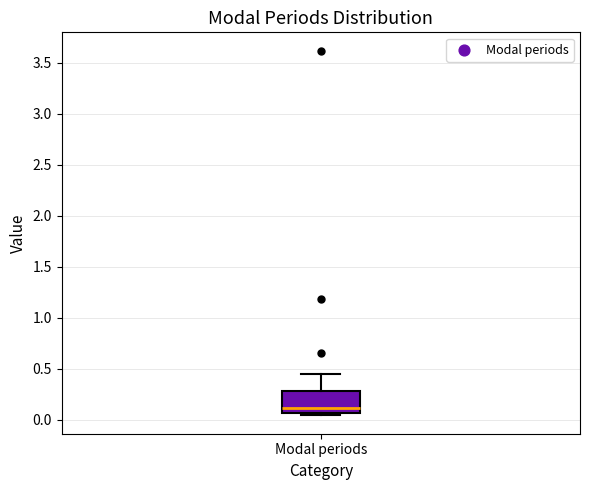

Where does the upper whisker of the box for Modal periods end on the y-axis? The values are not printed on the chart, so give them approximately, as read against the axis.

0.45